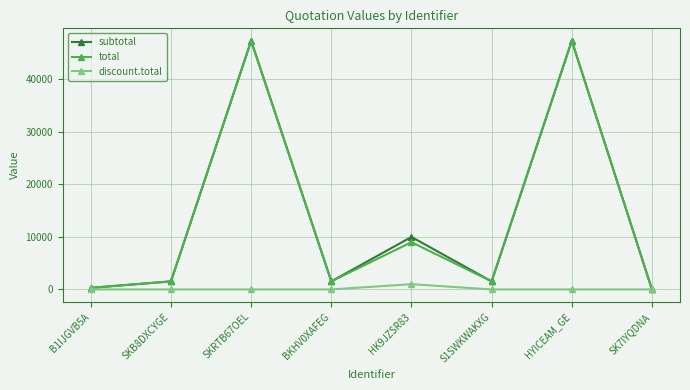

What is the maximum value shown in the chart?

47370.0